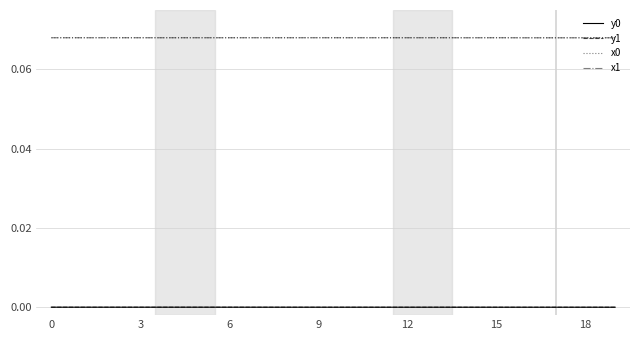

True or false: x0 and y0 cross at least once.

False